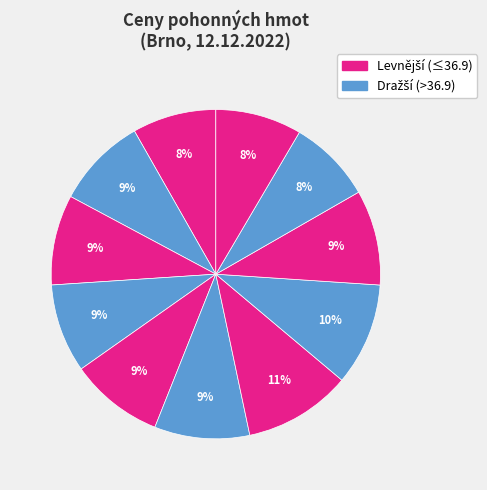

Count the number of slices in the pie.

11